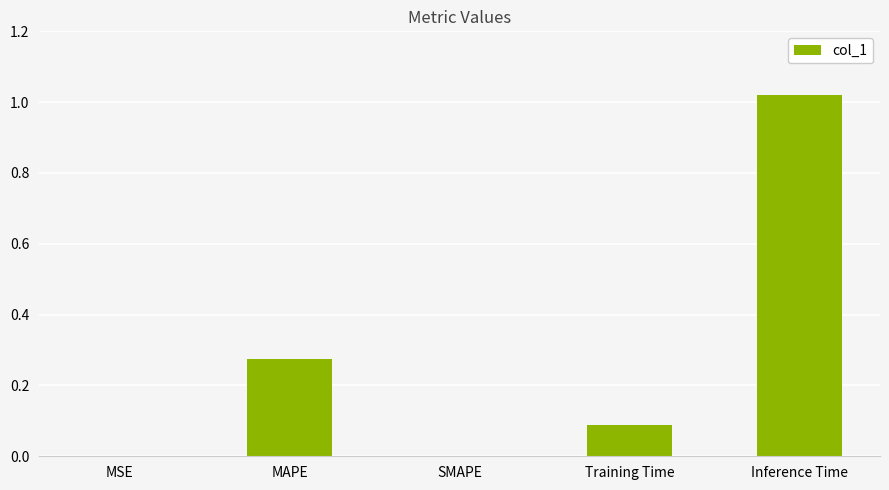

Between Inference Time and SMAPE, which is larger?

Inference Time